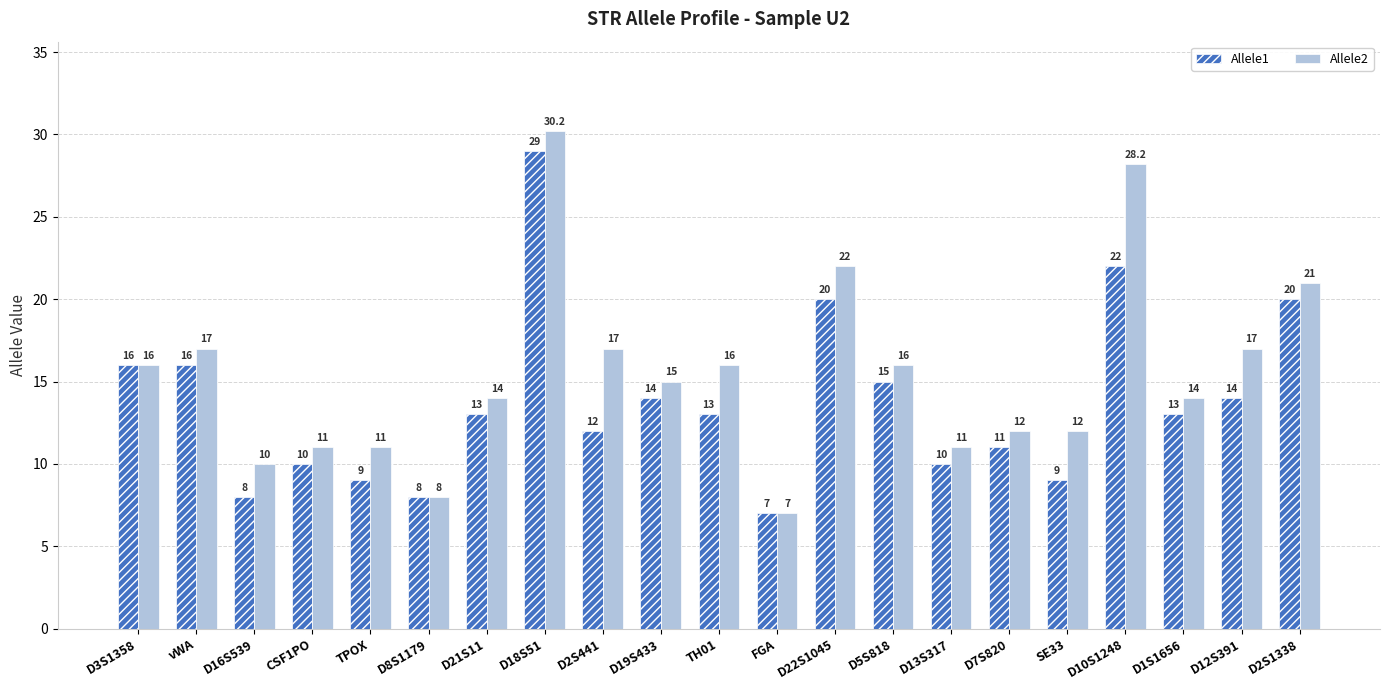

Does the chart contain any negative values?

No